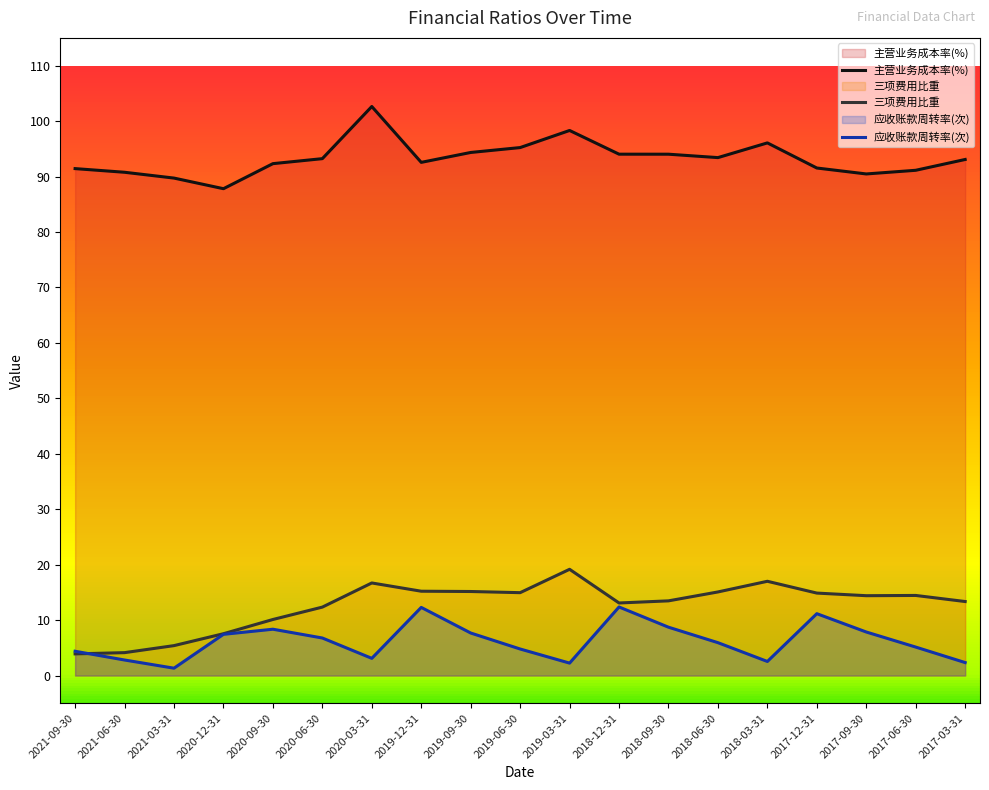

Which category has the highest value in the 应收账款周转率(次) series?

2018-12-31